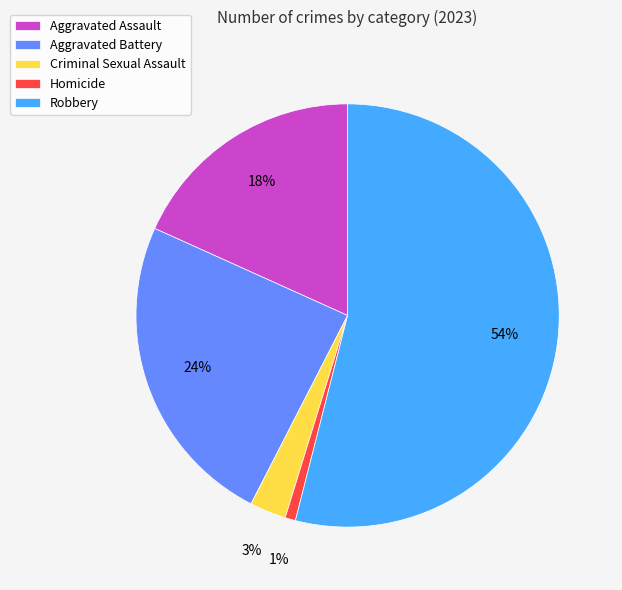

To the nearest percent, what is the combined percentage of Homicide and Robbery?

55%